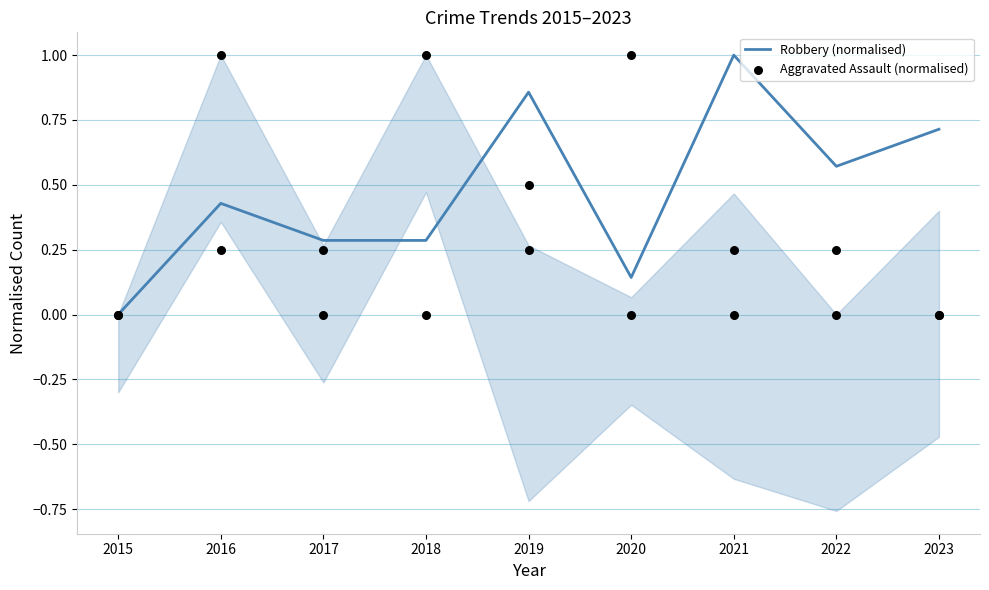

Is the value of Aggravated Assault (normalised) at 2019 greater than the value of Robbery (normalised) at 2017?

Yes